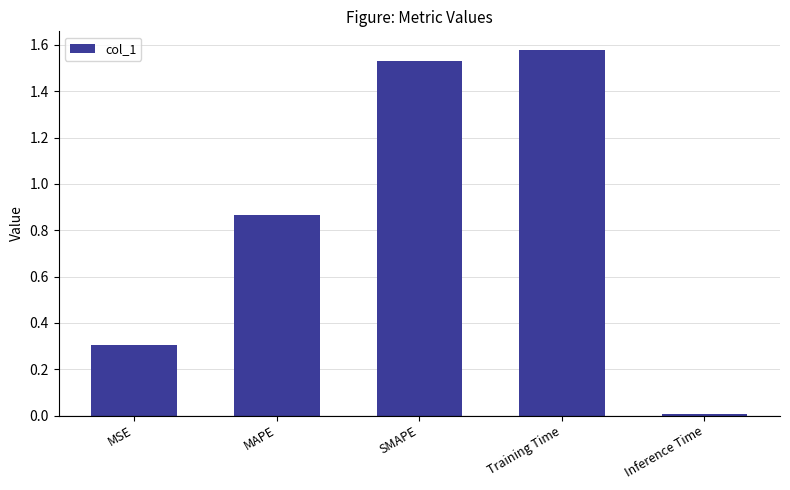

The chart shows a value of 1.0 at Training Time. True or false?

False